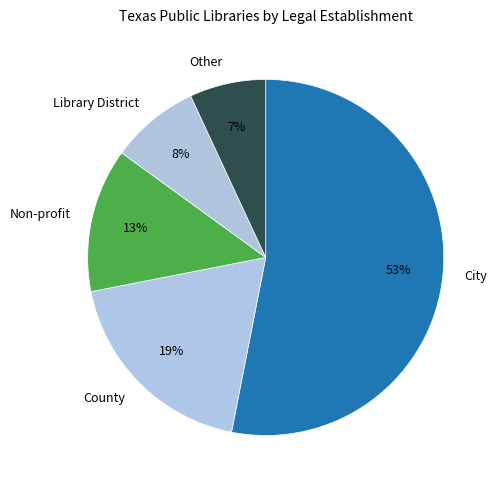

To the nearest percent, what is the difference between the largest and smallest slice percentages?

46%